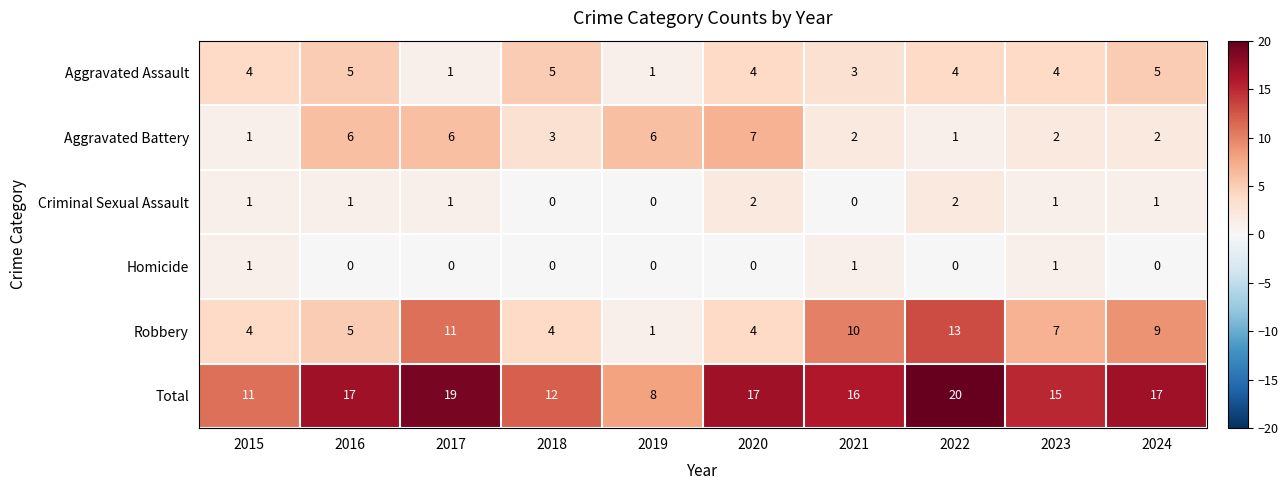

How many data points does each series have?

10